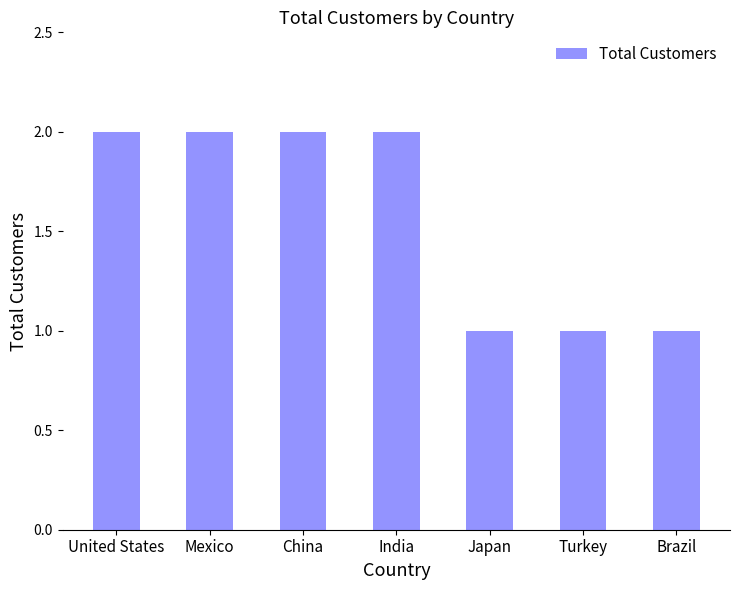

True or false: the data shows 3 at United States.

False